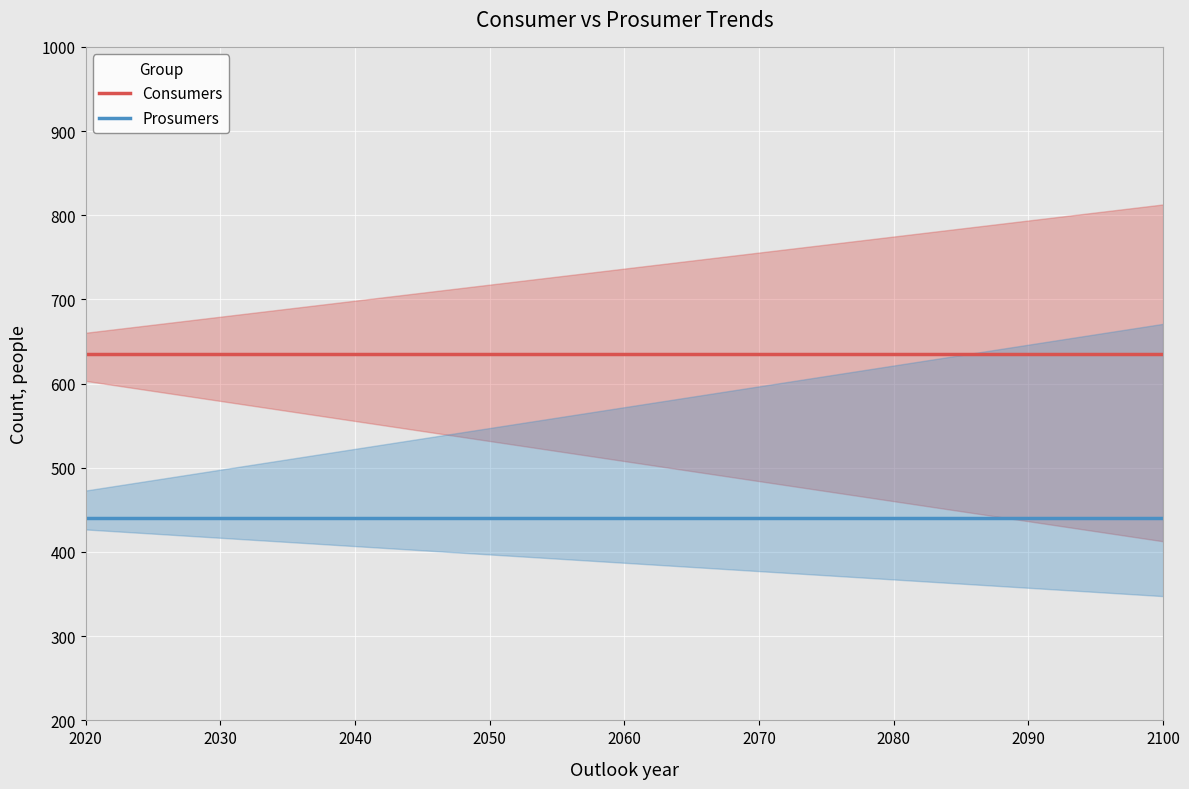

True or false: Consumers and Prosumers cross at least once.

False